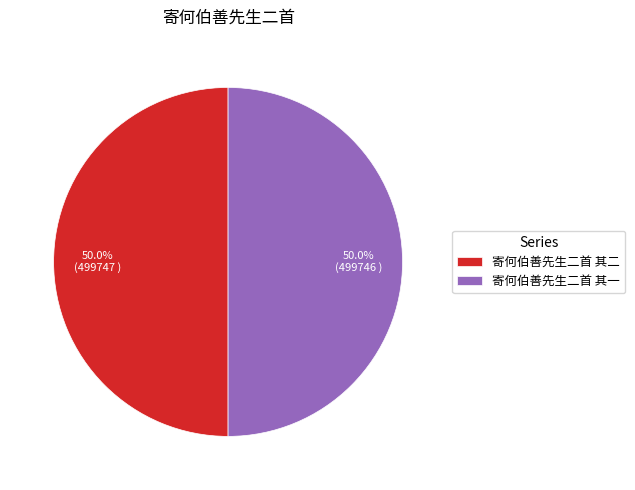

What is the ratio of the value at 寄何伯善先生二首 其一 to the value at 寄何伯善先生二首 其二?

1.0